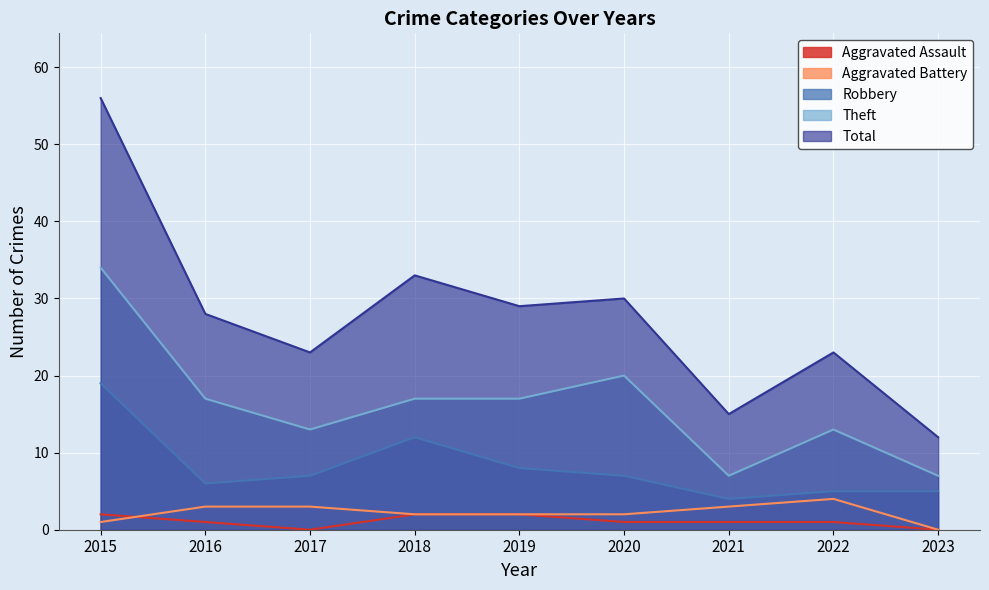

What is the sum of all Aggravated Battery values?

20